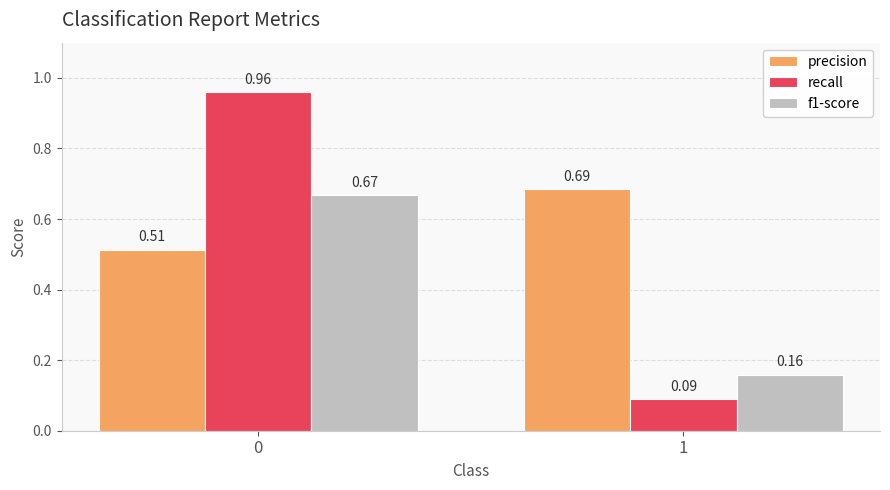

How many series are shown in this chart?

3